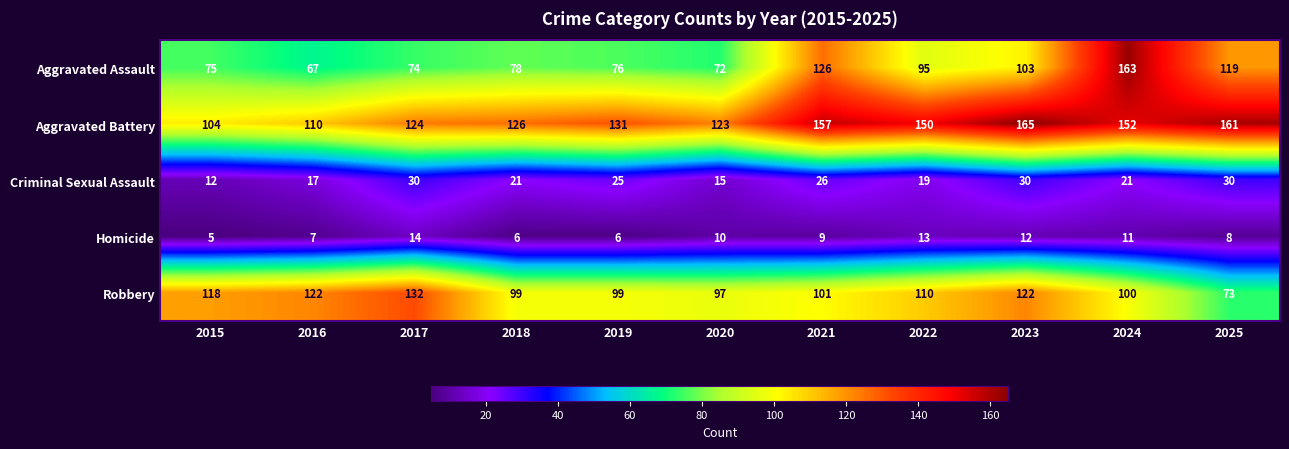

How many values in the Robbery series are below 101?

5